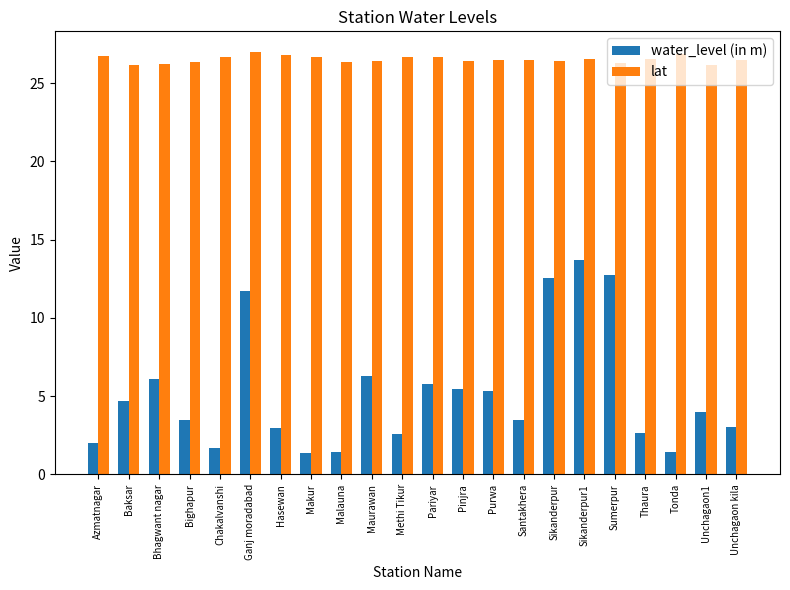

Rank the series at Pinjra from highest to lowest value.

lat, water_level (in m)